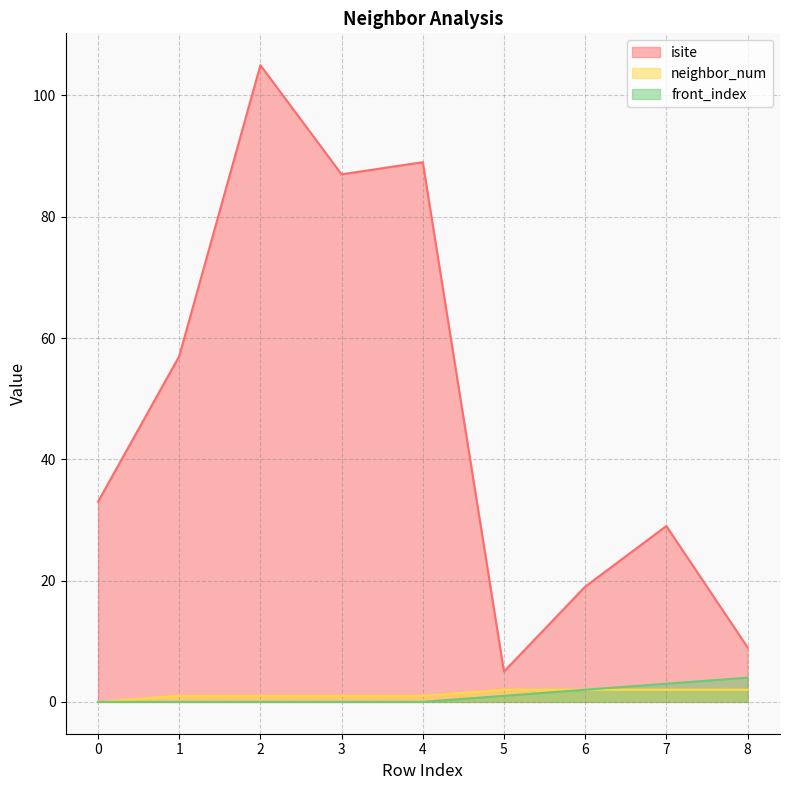

Which has a higher value, 0 or 2?

2